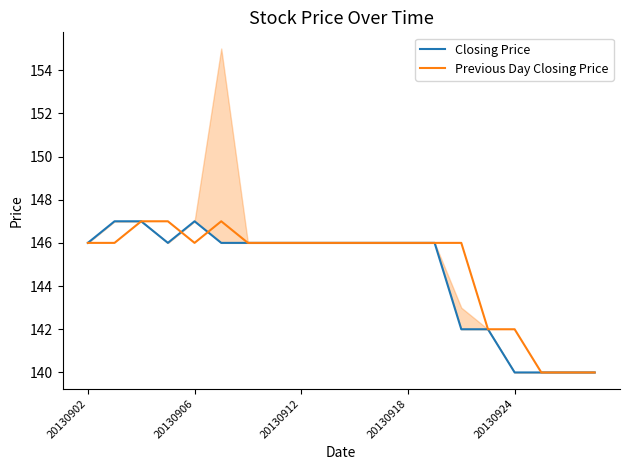

How many values in the Closing Price series exceed 146?

3